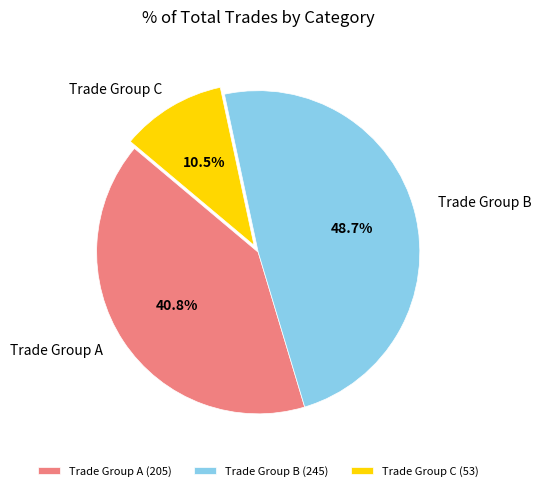

Is the sum of Trade Group A and Trade Group B greater than half?

Yes